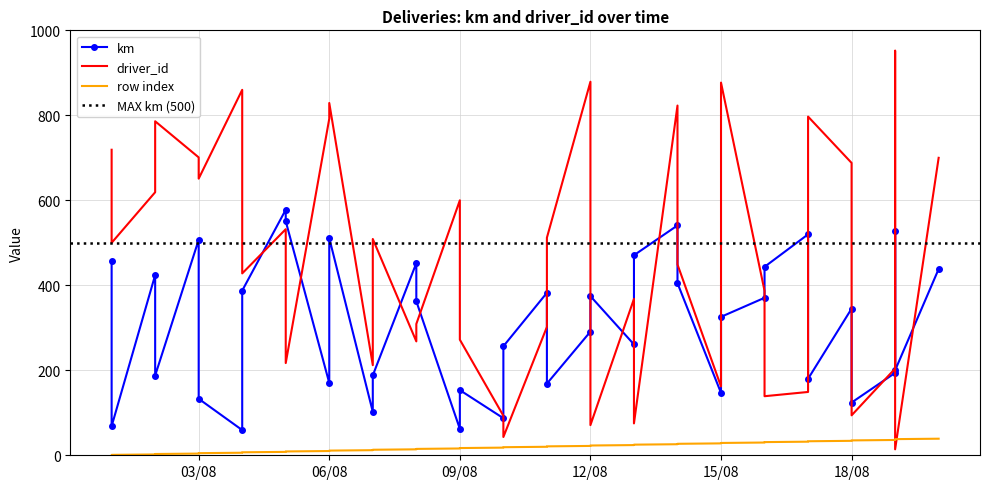

What is the difference between the highest and lowest values at 2015-08-08?

438.2